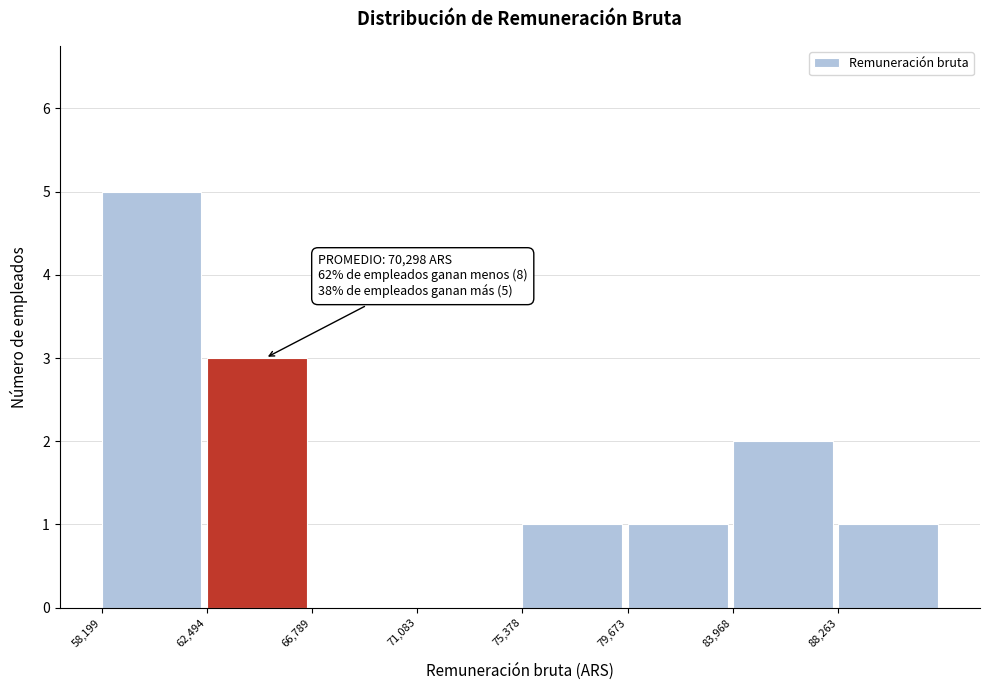

Which range on the x-axis has the tallest bar?

58000 to 62500